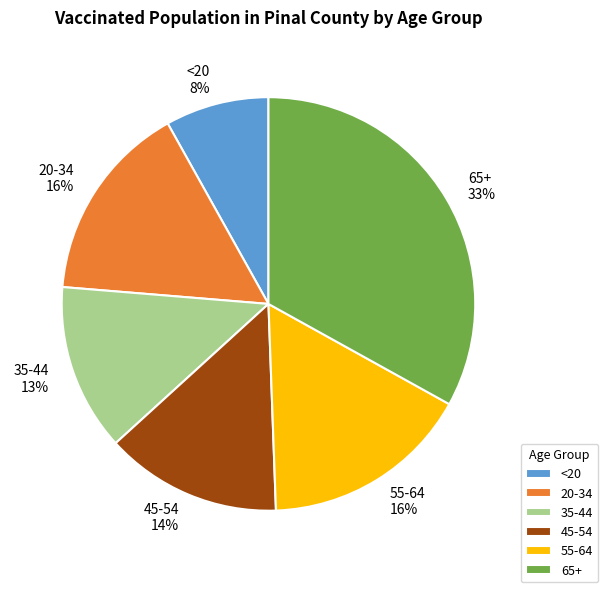

Is there any slice that represents more than half of the pie?

No